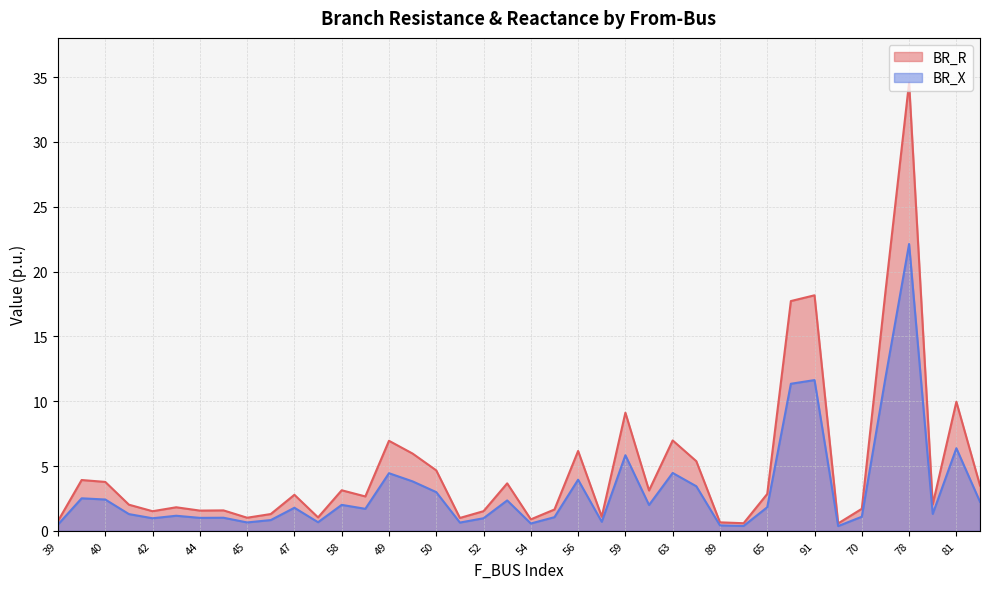

At which category does the chart reach its minimum across all series?

69